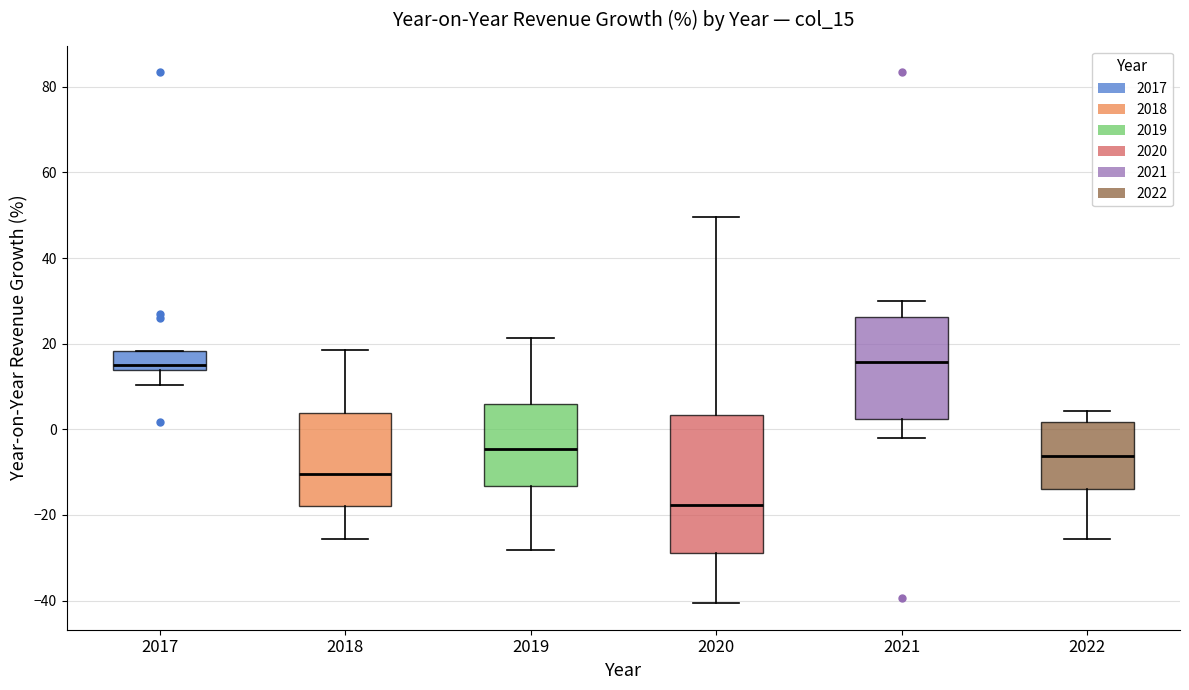

Which box is the tallest, from its lower edge to its upper edge?

2020